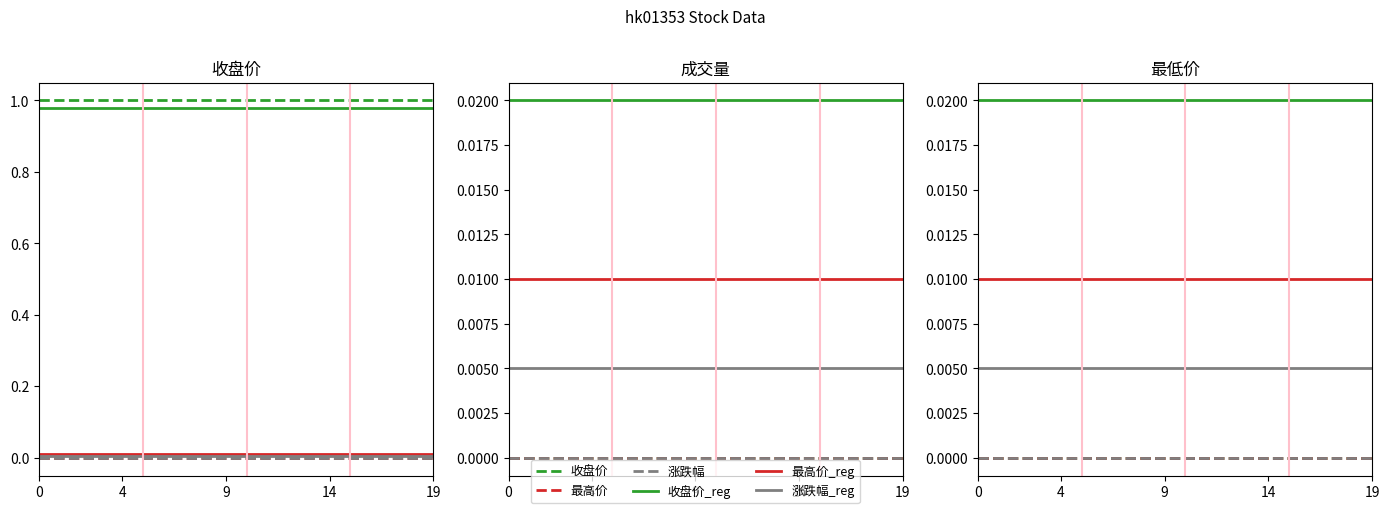

True or false: 成交额 and 收盘价 intersect in this chart.

False